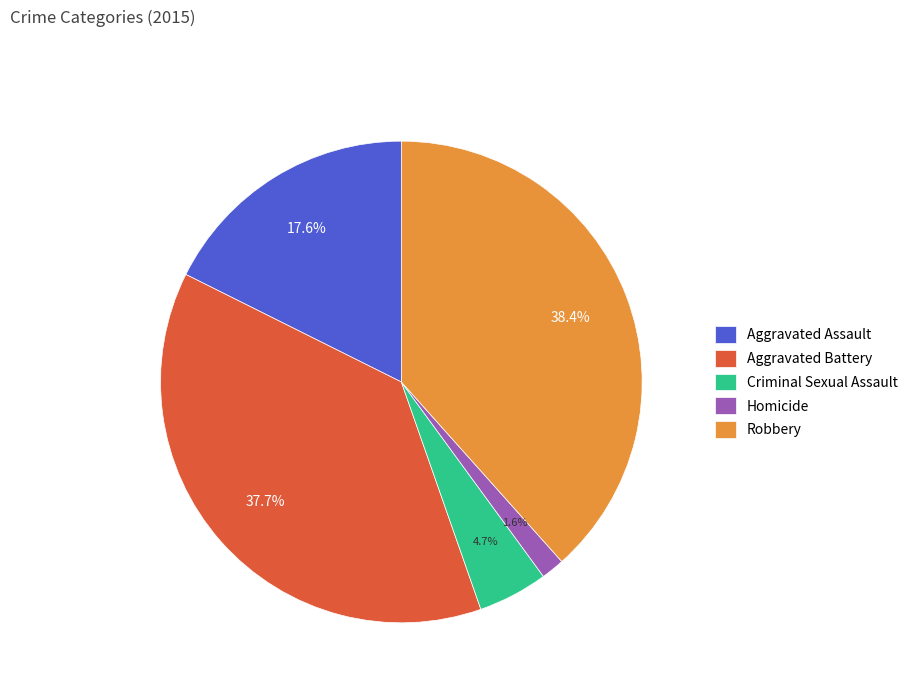

To the nearest percent, what is the difference between the Robbery and Homicide slice percentages?

37%